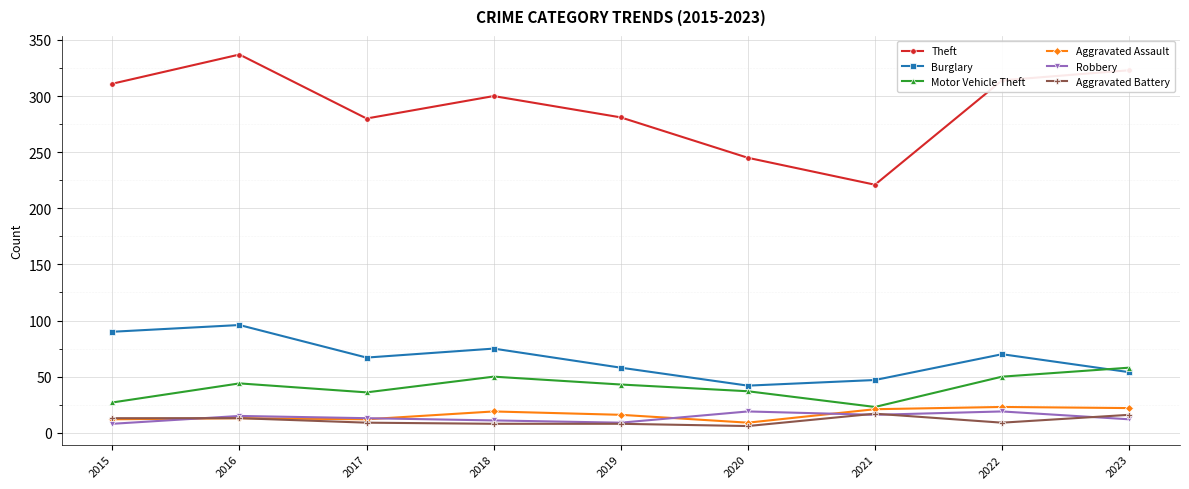

The Theft series shows 538 at 2016. True or false?

False